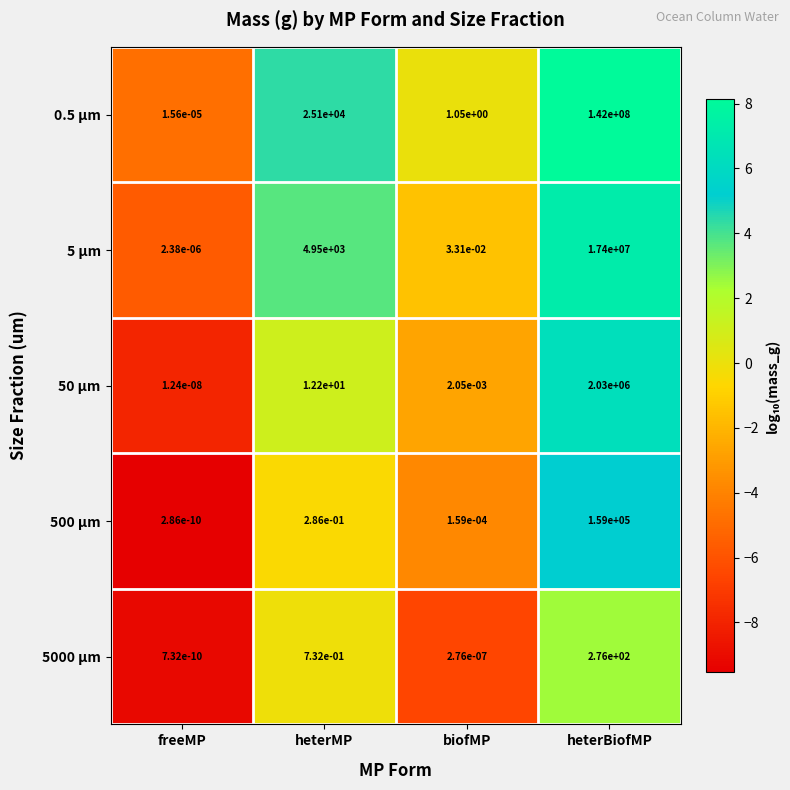

Rank the series at heterMP from lowest to highest value.

500 µm, 5000 µm, 50 µm, 5 µm, 0.5 µm